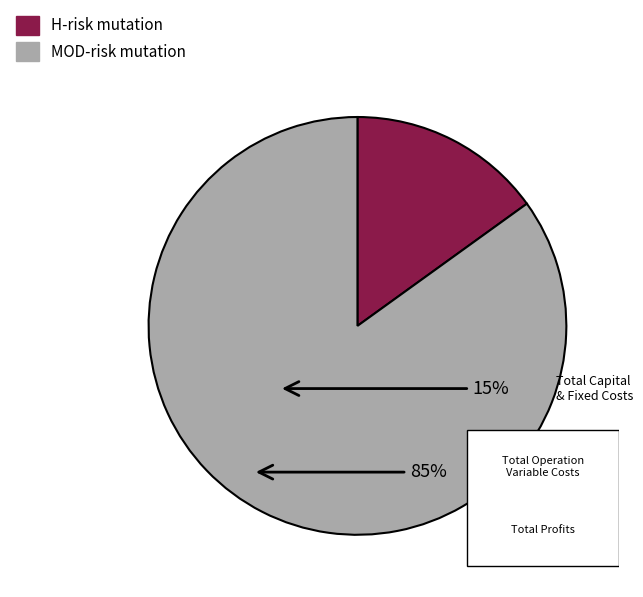

True or false: Total Operation Fixed Costs accounts for 12% of the total.

False